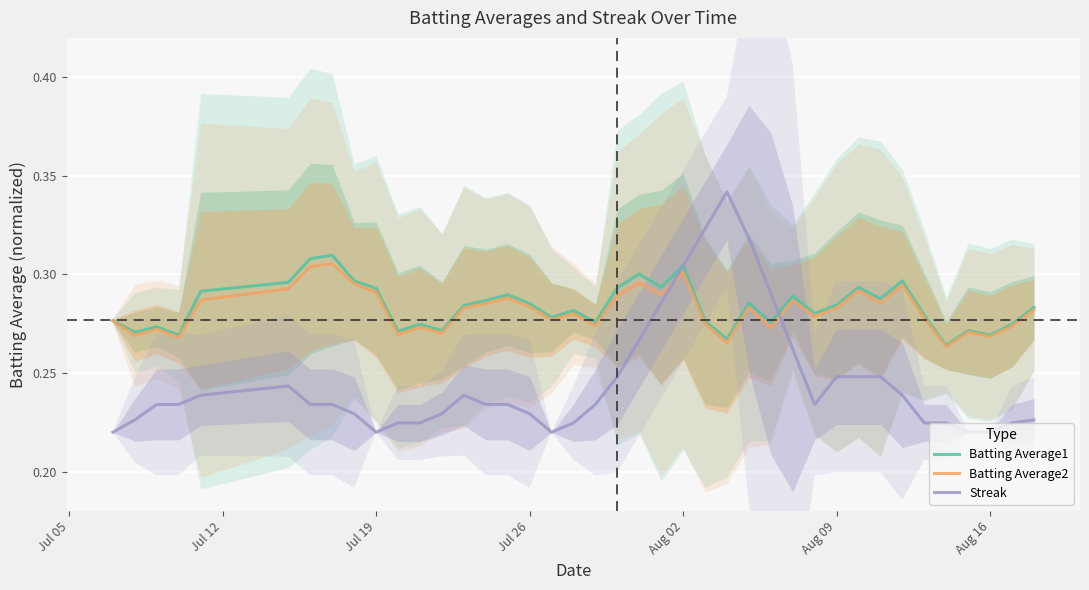

At how many categories does at least one series exceed 0?

40